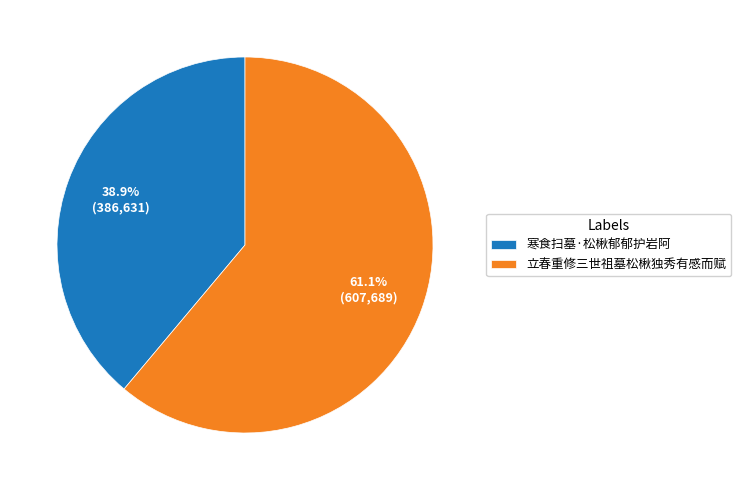

What is the ratio of the value at 立春重修三世祖墓松楸独秀有感而赋 to the value at 寒食扫墓·松楸郁郁护岩阿?

1.6